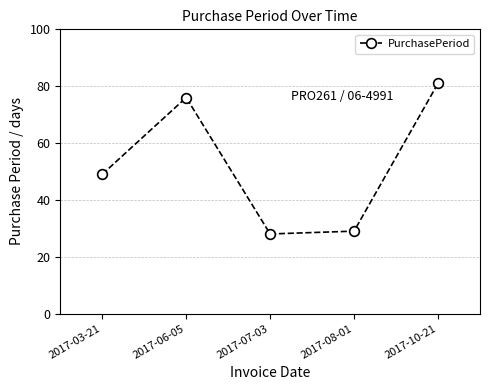

Does the chart display data point markers on the line(s)?

Yes